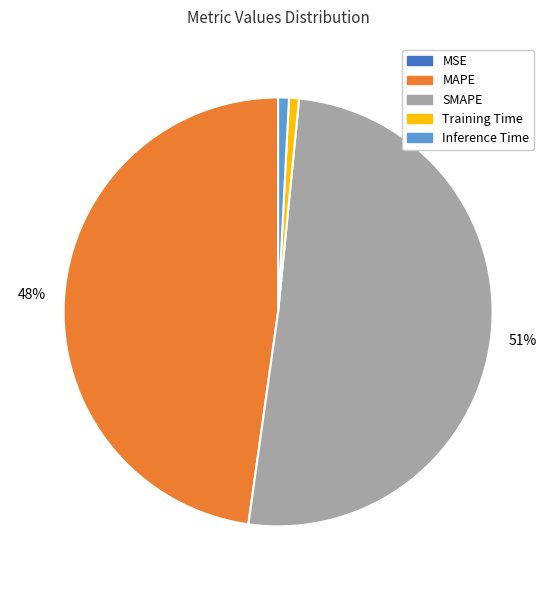

Is there any slice that represents more than half of the pie?

Yes